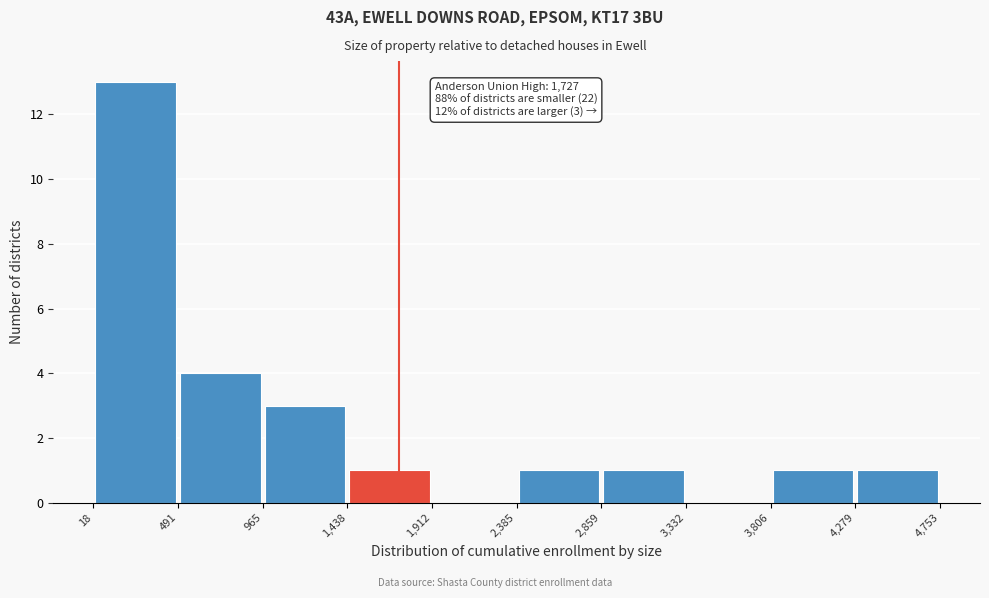

Which range on the x-axis has the tallest bar?

18 to 491